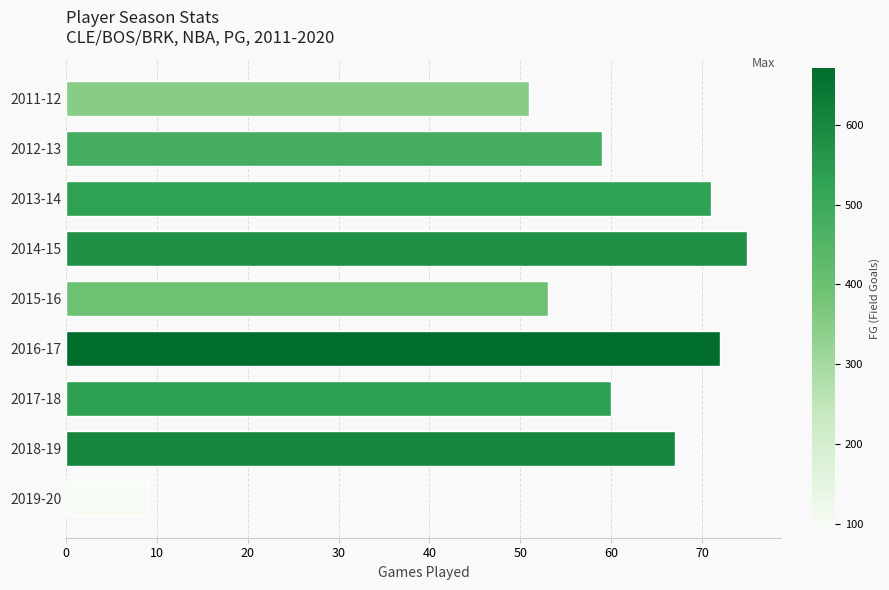

What is the difference between the values at 2017-18 and 2019-20?

51